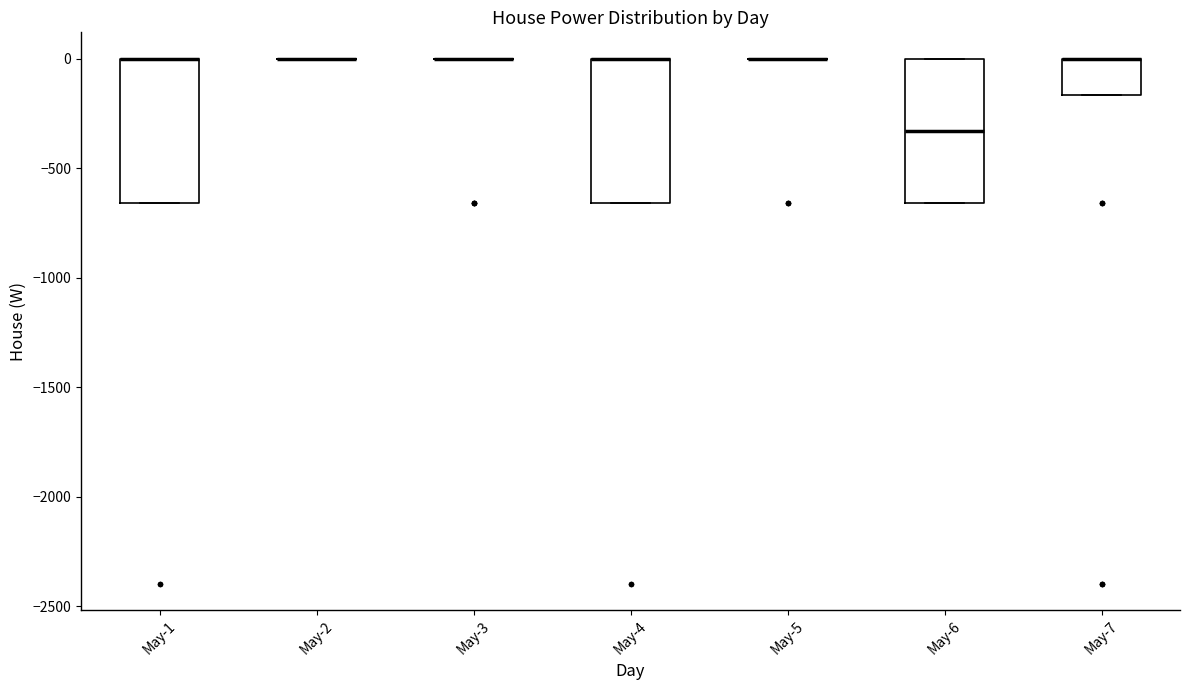

Reading left to right, transcribe this box plot: for each box, give where its median line is, the range the box spans, and where its two whiskers end, as read against the y-axis. The values are not printed on the chart, so give them approximately, as read against the axis.

May-1: median 0 (drawn on the box's upper edge), box -650 to 0, whiskers -650 to 0
May-2: box collapsed to a line at 0, whiskers 0 to 0
May-3: box collapsed to a line at 0, whiskers 0 to 0
May-4: median 0 (drawn on the box's upper edge), box -650 to 0, whiskers -650 to 0
May-5: box collapsed to a line at 0, whiskers 0 to 0
May-6: median -350, box -650 to 0, whiskers -650 to 0
May-7: median 0 (drawn on the box's upper edge), box -150 to 0, whiskers -150 to 0